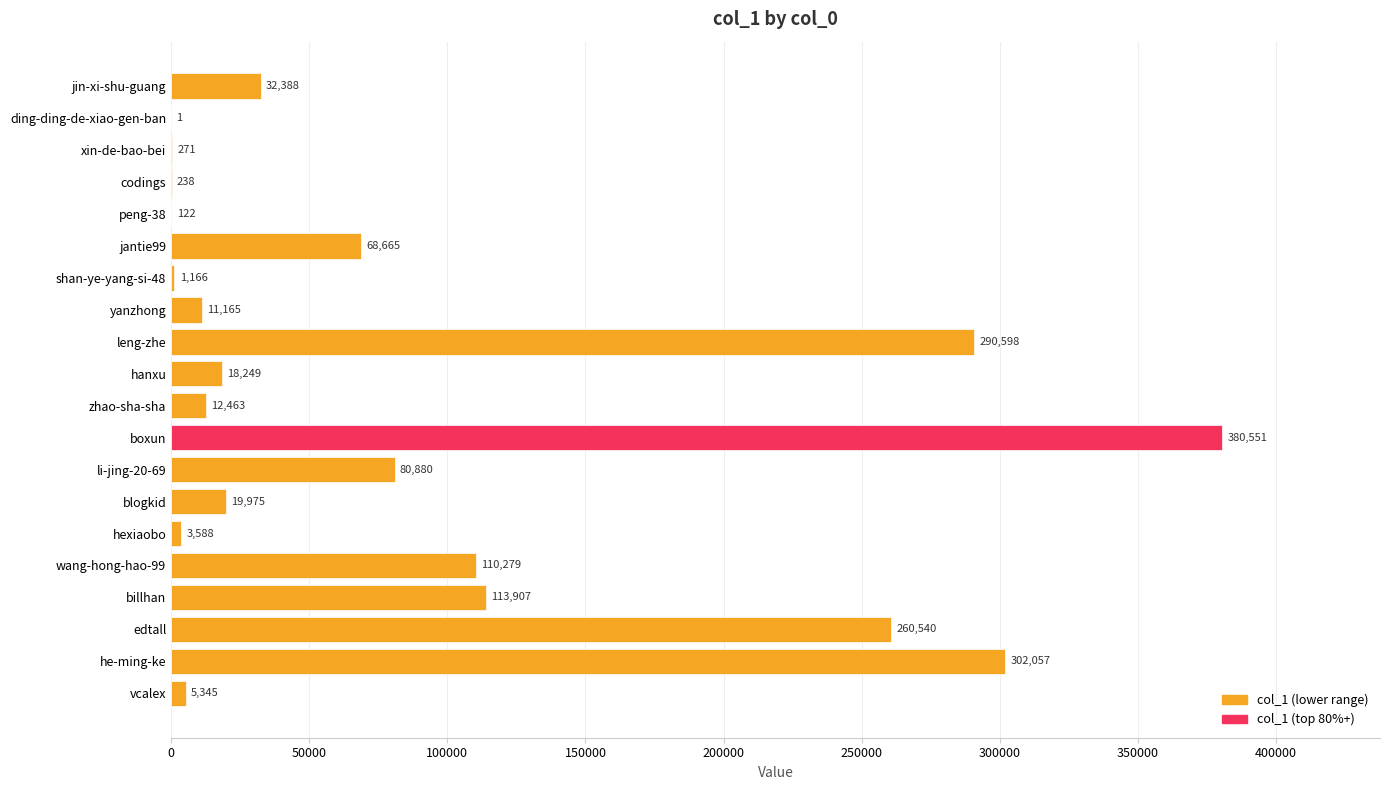

Read the value at billhan, to the nearest 50.

113900